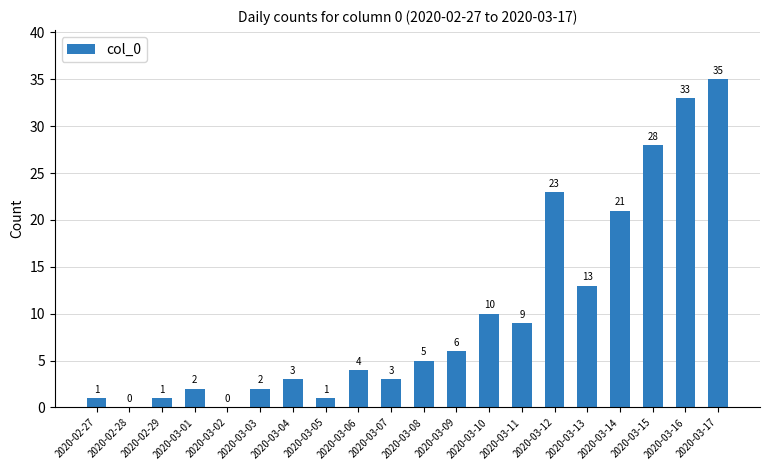

Which has a higher value, 2020-03-11 or 2020-03-10?

2020-03-10